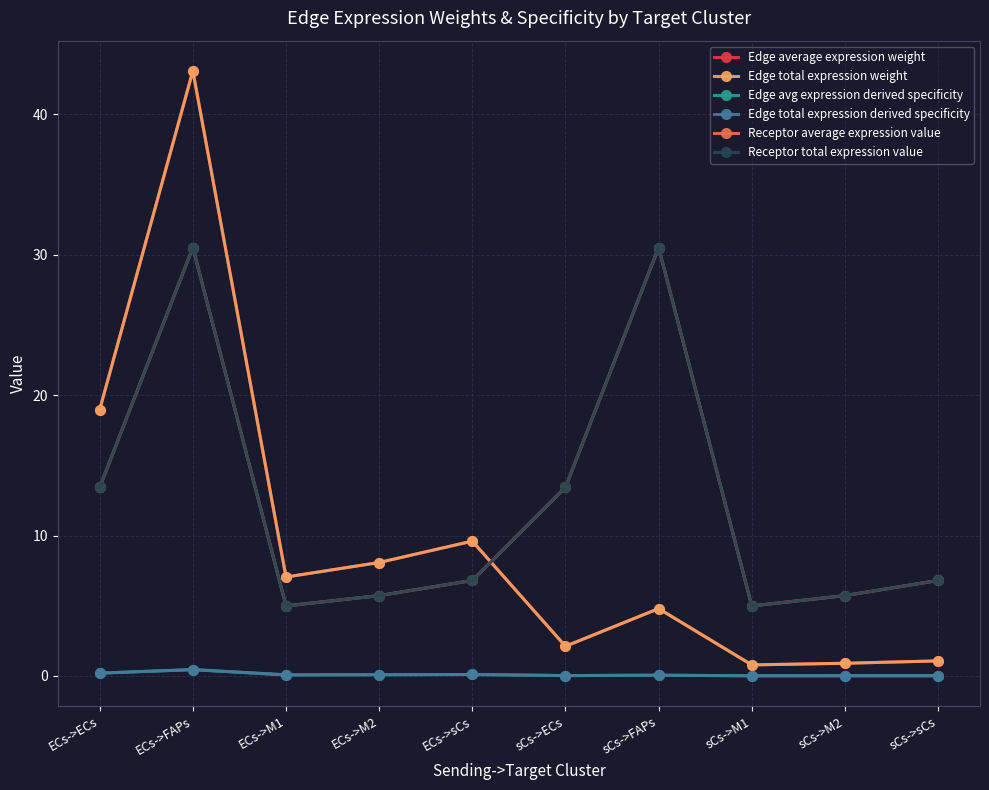

Reading left to right, what are all the values shown in this chart?

Edge average expression weight: 19.0	43.1	7.0	8.1	9.6	2.1	4.8	0.8	0.9	1.1
Edge total expression weight: 19.0	43.1	7.0	8.1	9.6	2.1	4.8	0.8	0.9	1.1
Edge avg expression derived specificity: 0.2	0.4	0.1	0.1	0.1	0.0	0.0	0.0	0.0	0.0
Edge total expression derived specificity: 0.2	0.4	0.1	0.1	0.1	0.0	0.0	0.0	0.0	0.0
Receptor average expression value: 13.4	30.5	5.0	5.7	6.8	13.4	30.5	5.0	5.7	6.8
Receptor total expression value: 13.4	30.5	5.0	5.7	6.8	13.4	30.5	5.0	5.7	6.8